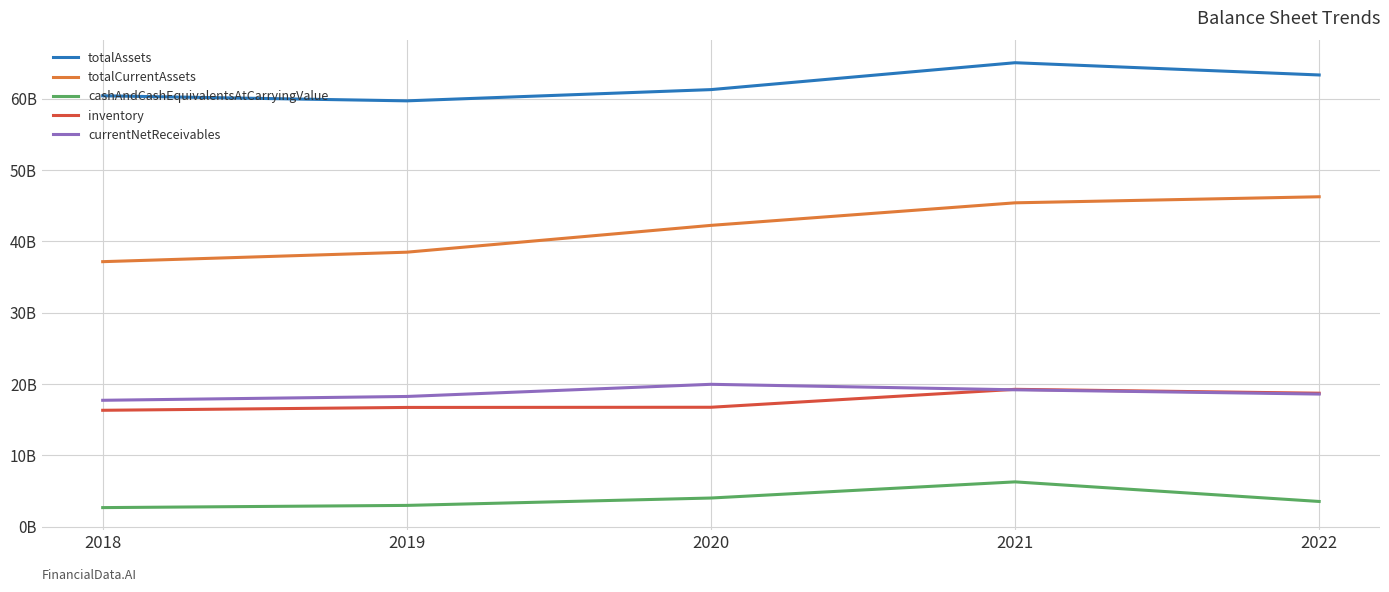

Which series changed the most between 2018 and 2019?

totalCurrentAssets